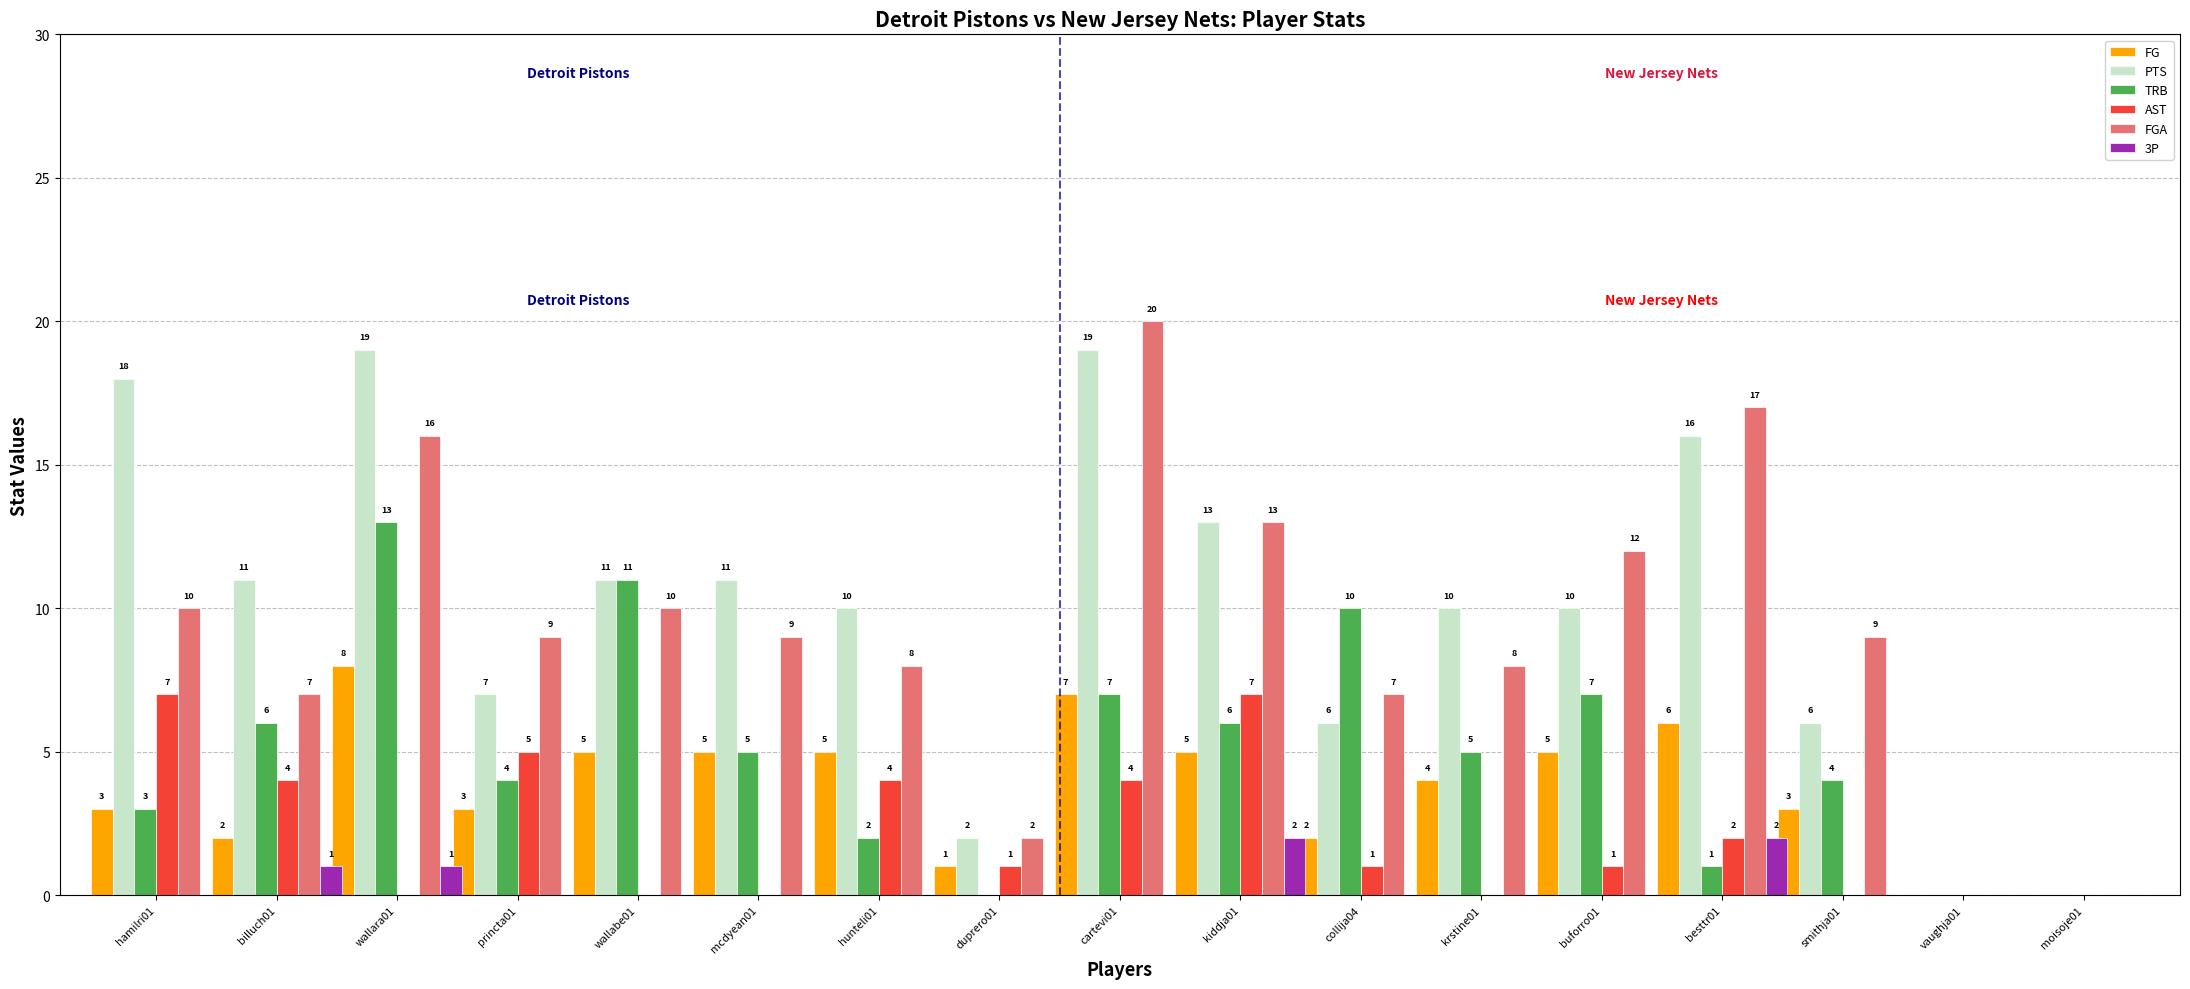

The PTS series shows 2 at wallabe01. True or false?

False